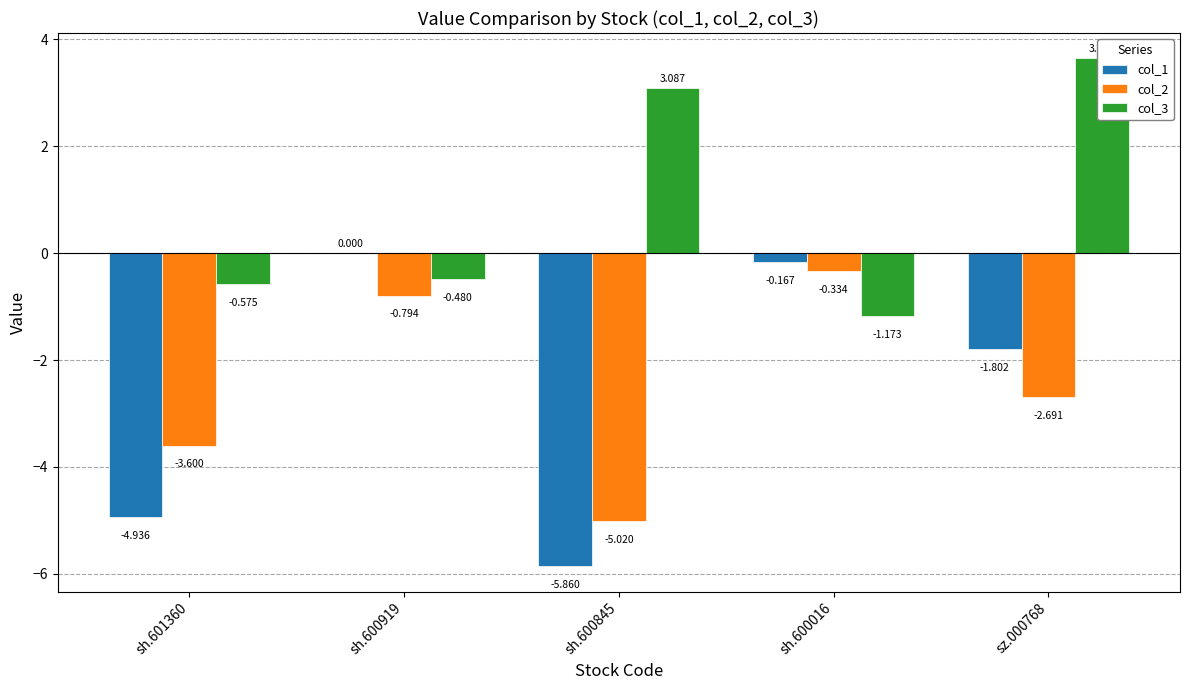

Reading right to left, what are all the values shown in this chart?

col_1: -1.8	-0.2	-5.9	0.0	-4.9
col_2: -2.7	-0.3	-5.0	-0.8	-3.6
col_3: 3.6	-1.2	3.1	-0.5	-0.6